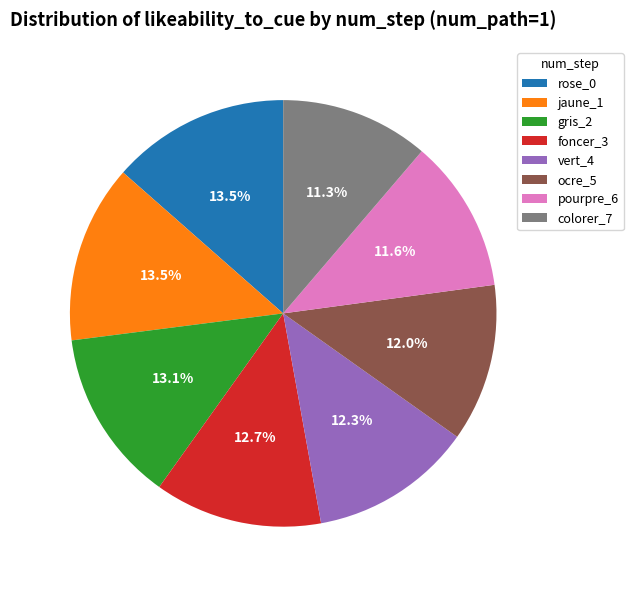

Does any single category account for the majority?

No